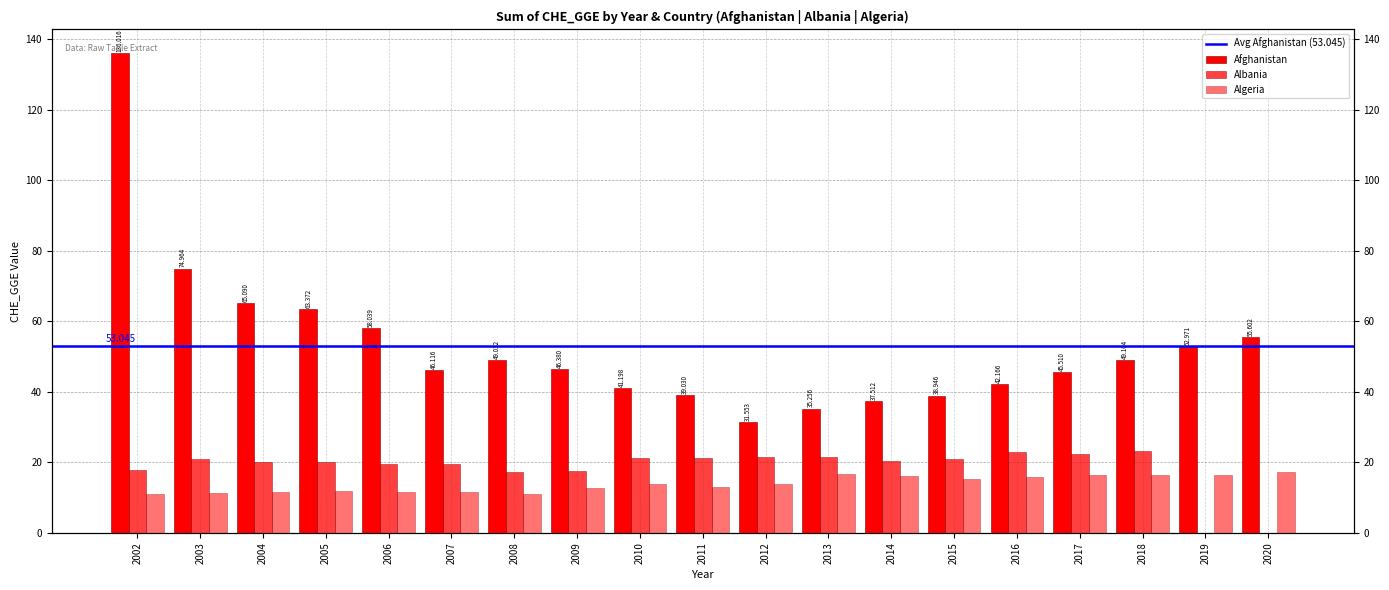

How many groups of bars are there?

19